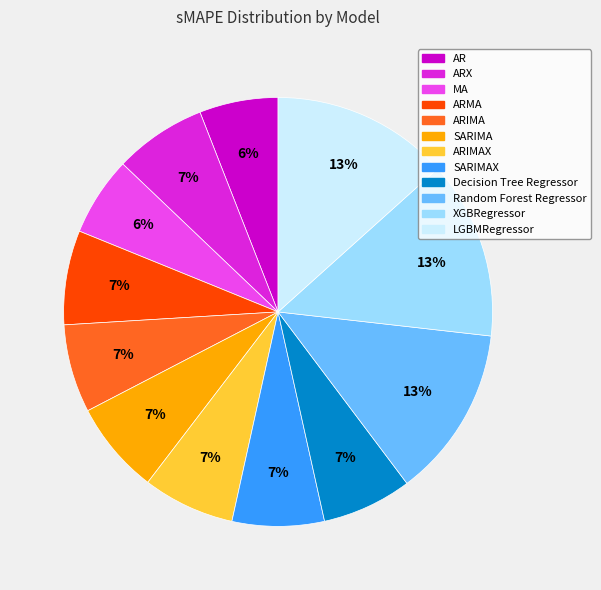

Do SARIMA and LGBMRegressor together represent more than half of the pie?

No